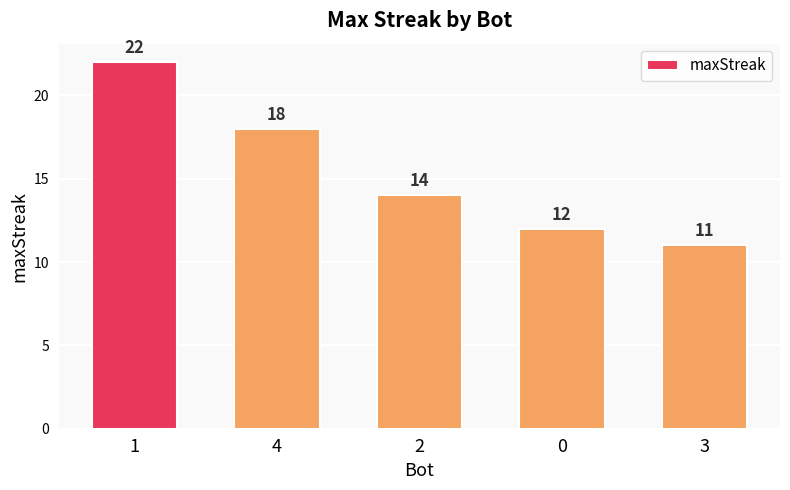

What is the difference between the maximum and minimum values?

11